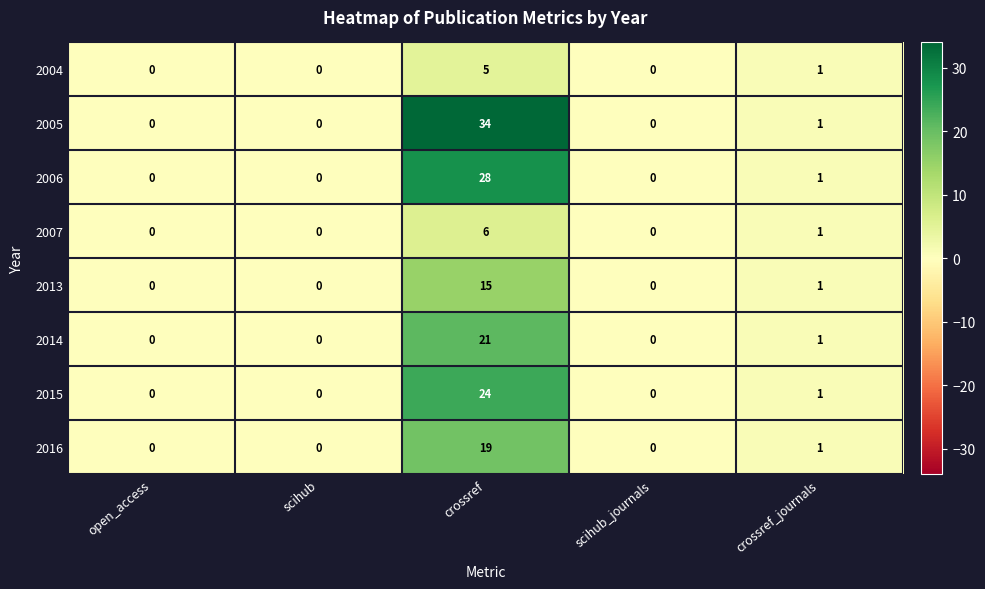

Between crossref and crossref_journals, which series saw the biggest shift?

2005